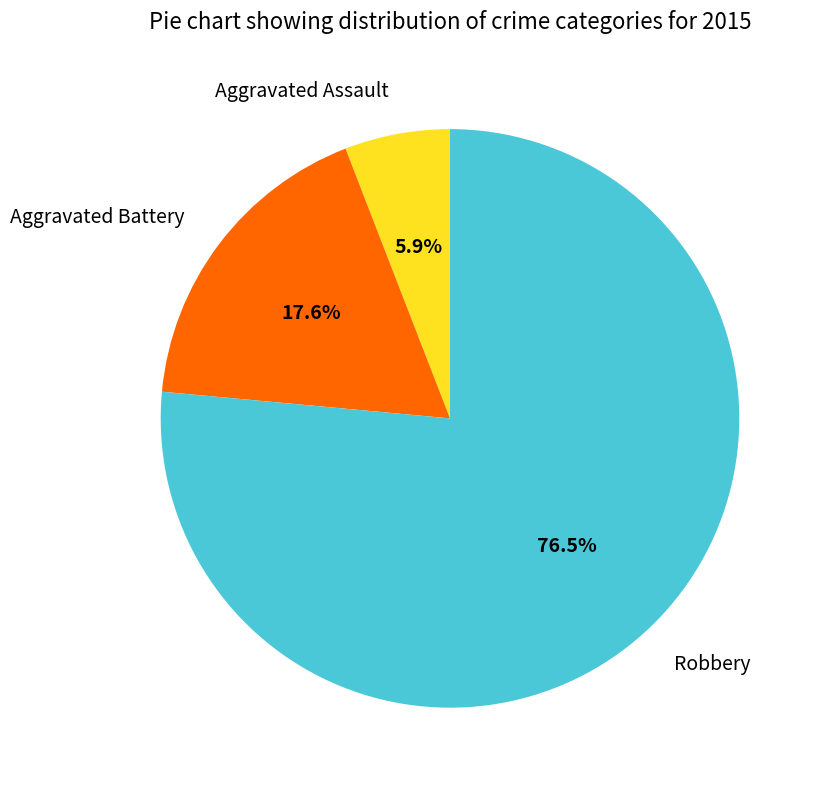

Is there any slice that represents more than half of the pie?

Yes